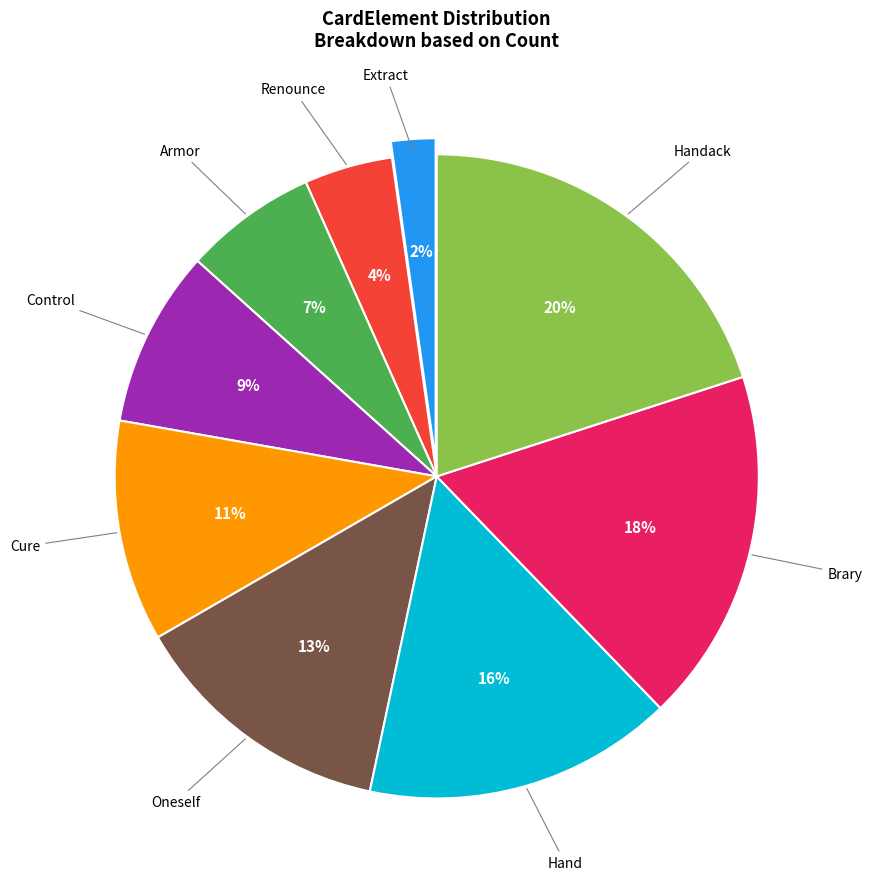

Is there any slice that represents more than half of the pie?

No